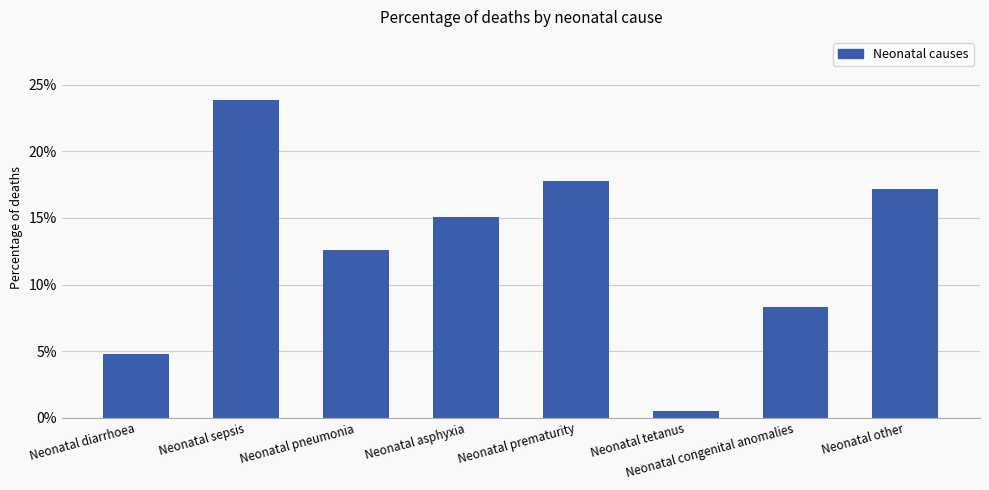

The chart shows a value of 41.4 at Neonatal sepsis. True or false?

False